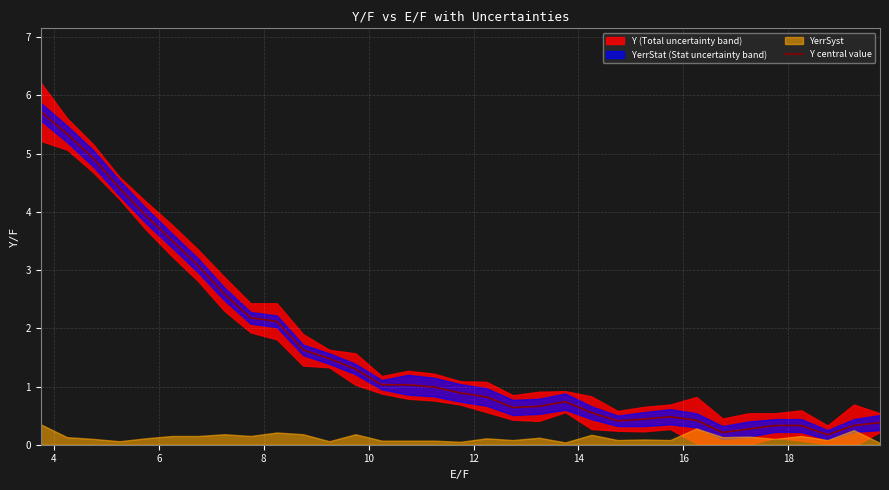

What is the highest value of the Y central value series?

5.7